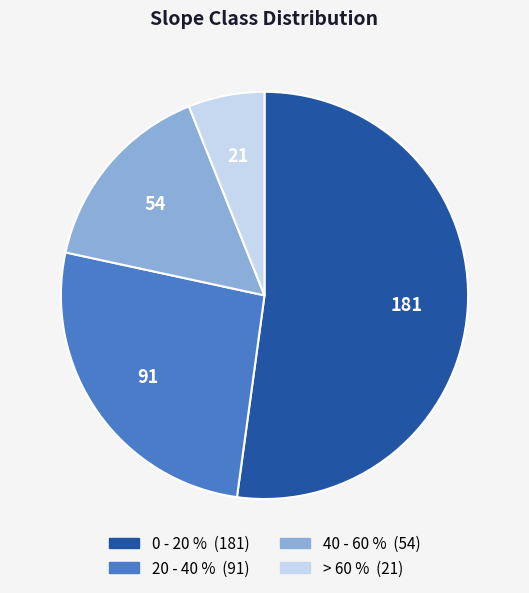

How many segments does this pie chart have?

4